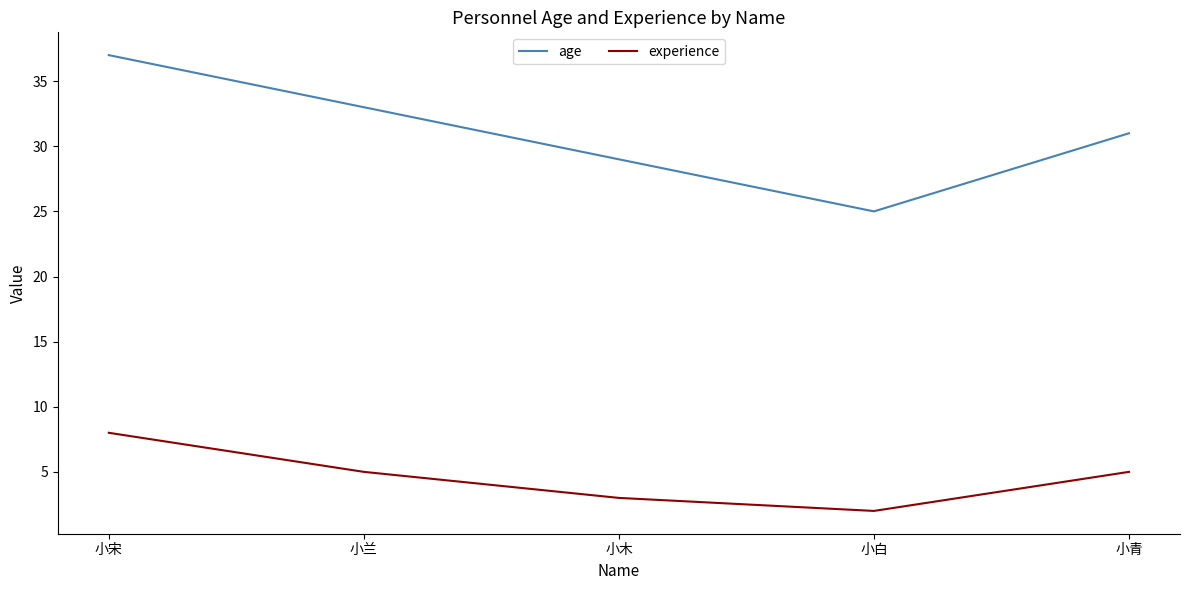

At which label does age first exceed 31?

小宋